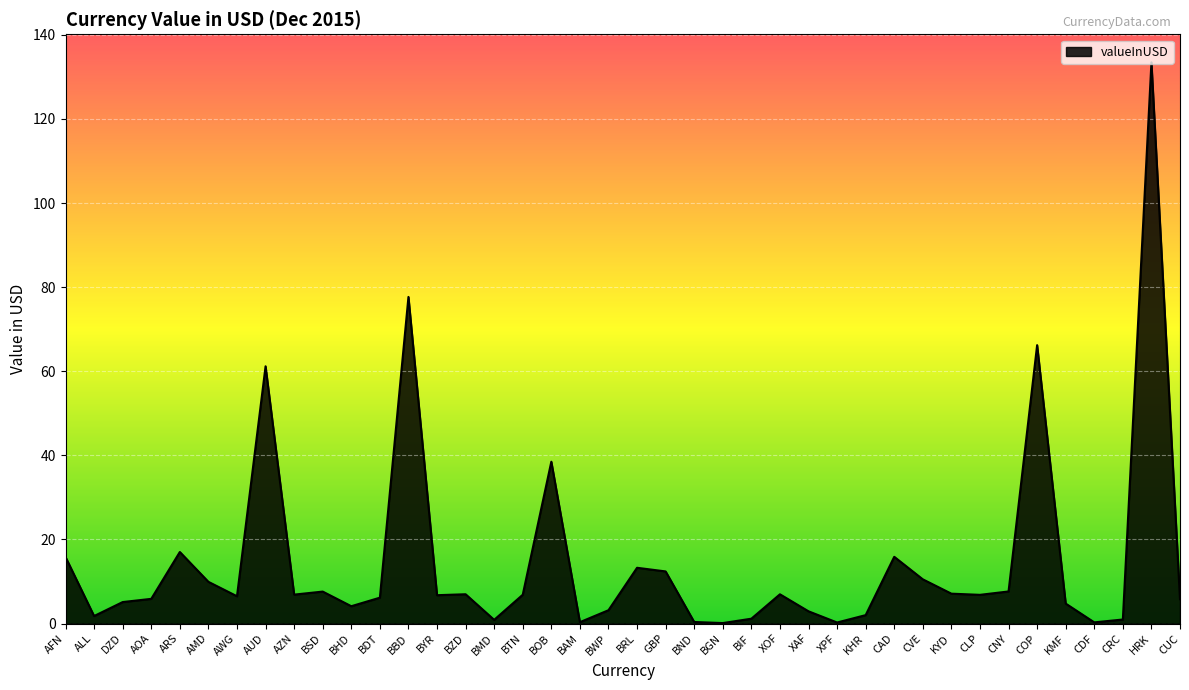

At which label is the value closest to 66?

COP